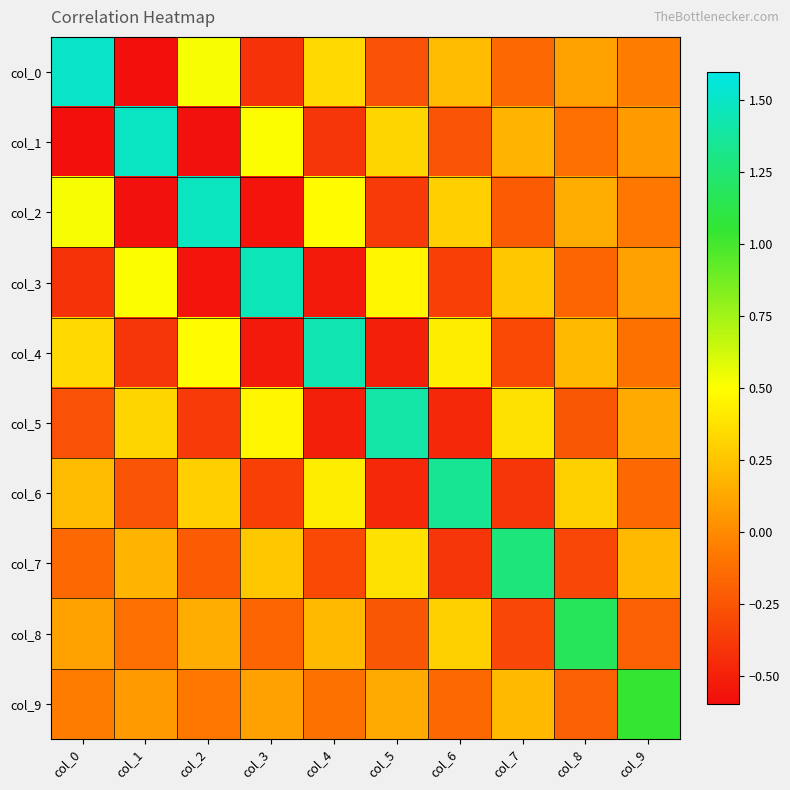

Which series has the widest spread of values?

col_0